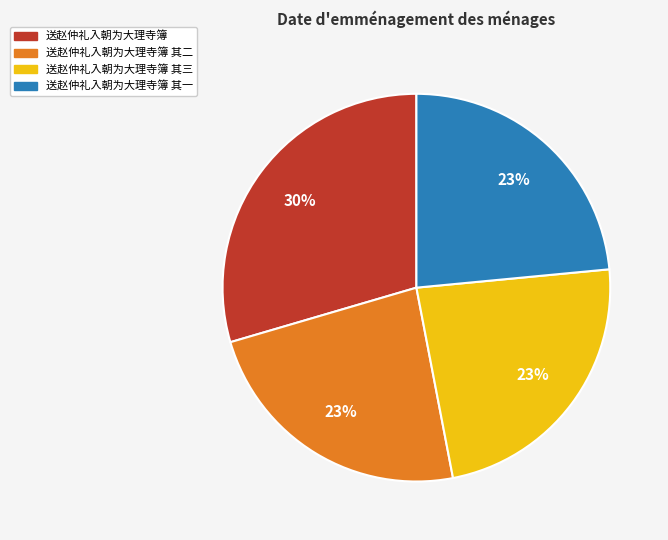

To the nearest percent, what is the average slice percentage?

25%